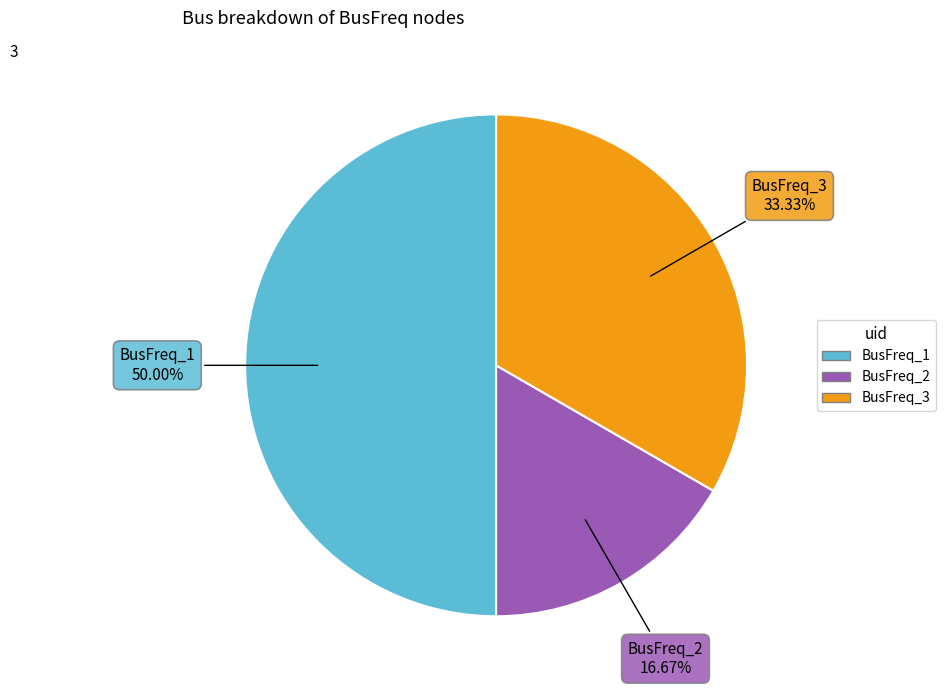

How many slices are in this pie chart?

3